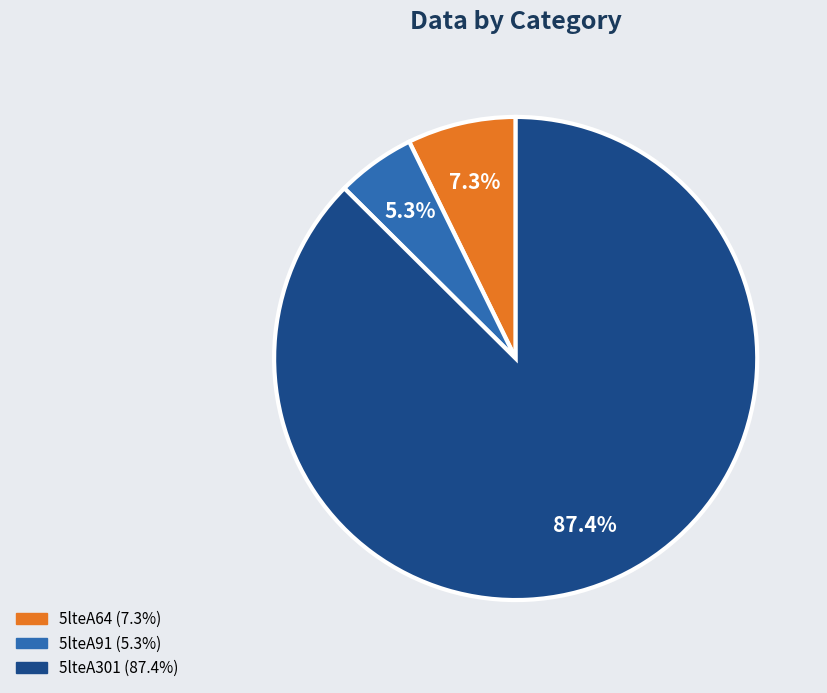

To the nearest percent, what is the average slice percentage?

33%